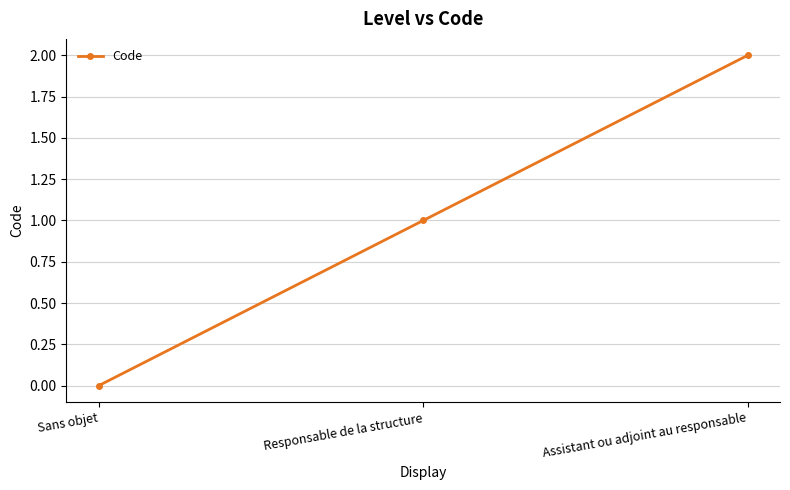

How many data points does each series have?

3